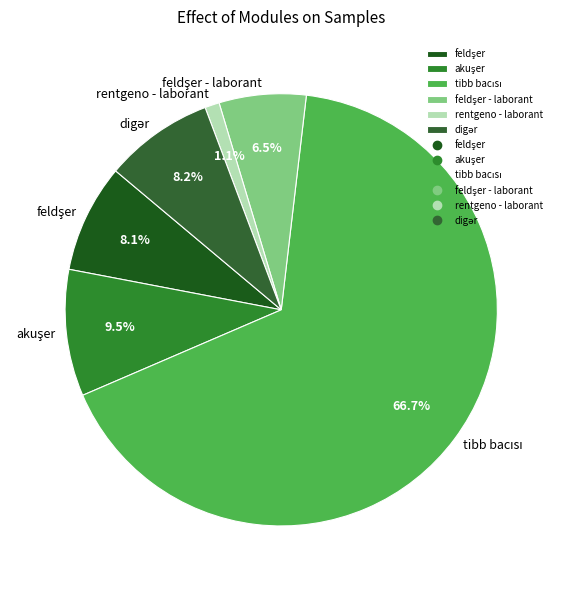

Does rentgeno - laborant represent more than half of the total?

No